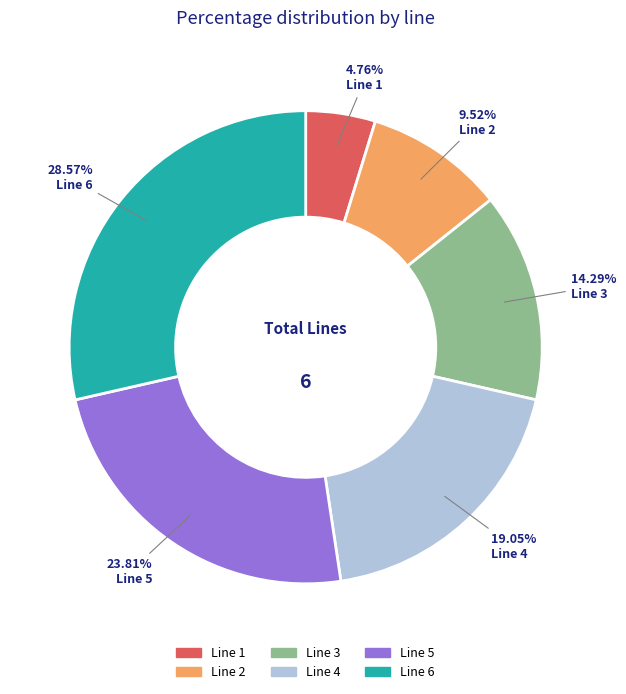

To the nearest percent, what percentage of the pie is Line 4?

19%